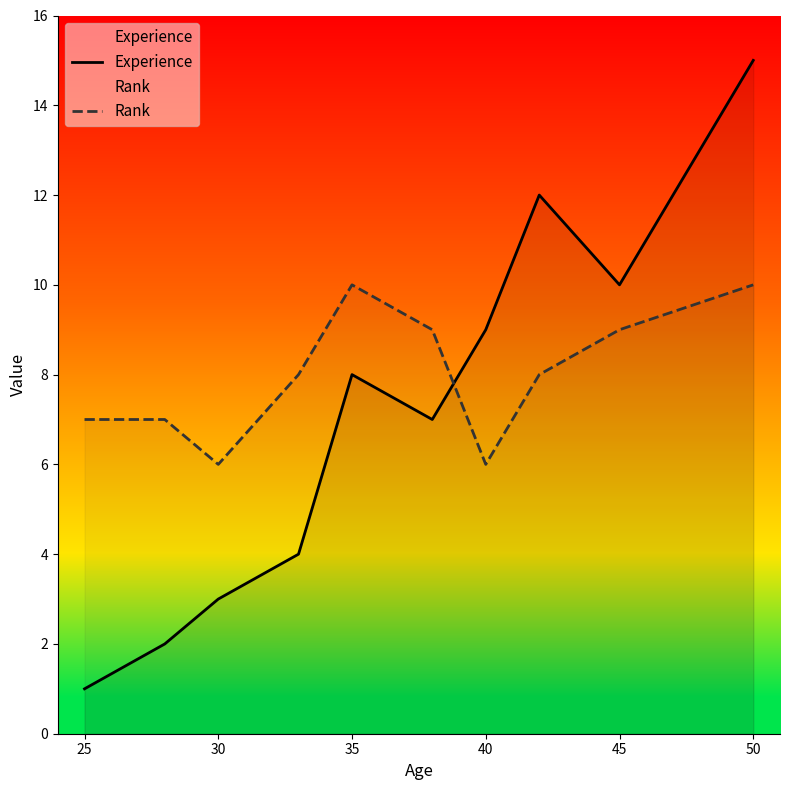

What are all the series names shown in the legend?

Experience, Rank